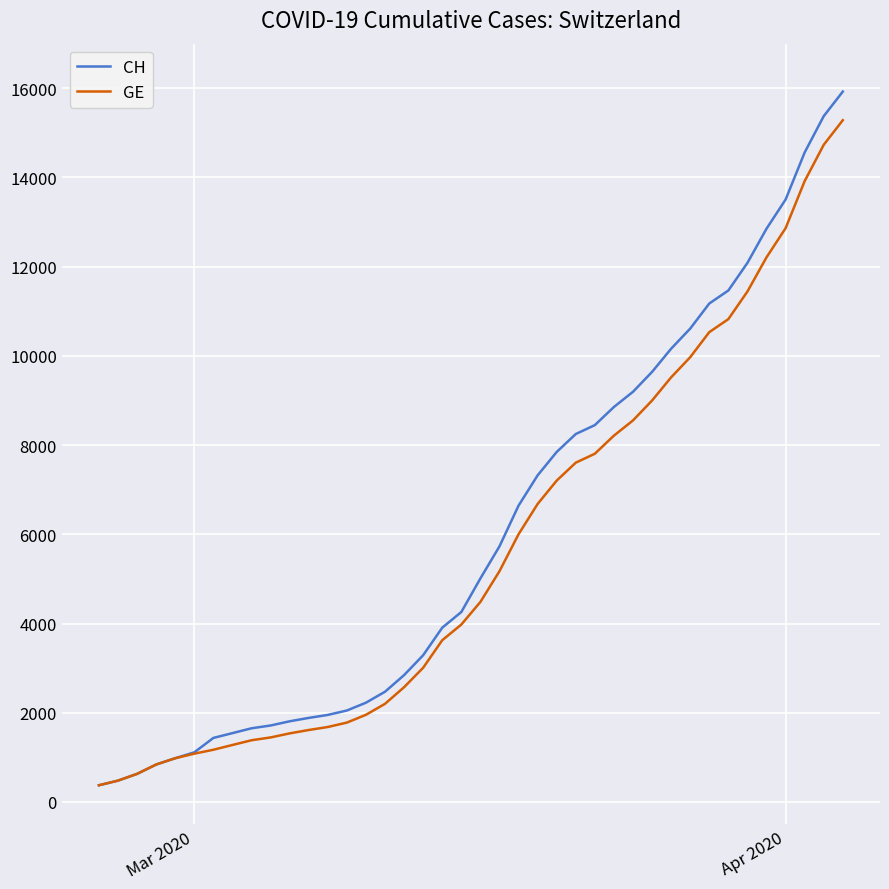

What is the average value of the CH series?

6053